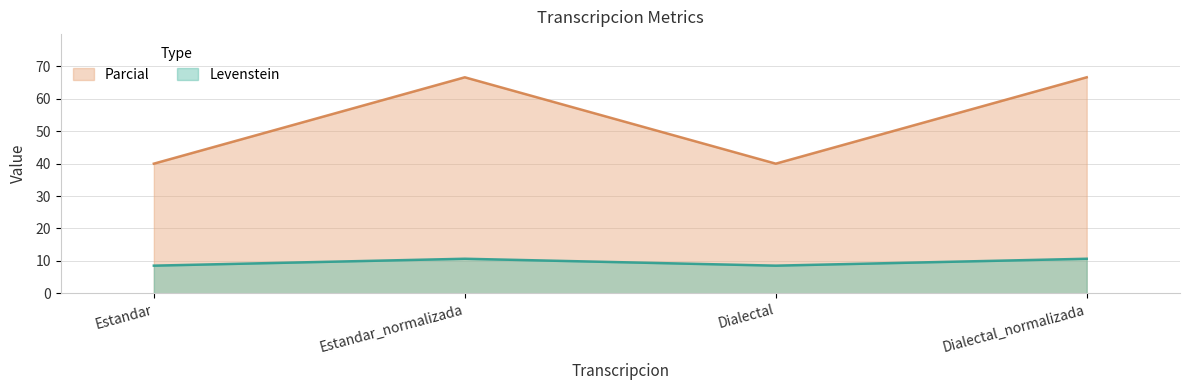

What are all the series names shown in the legend?

Parcial, Levenstein